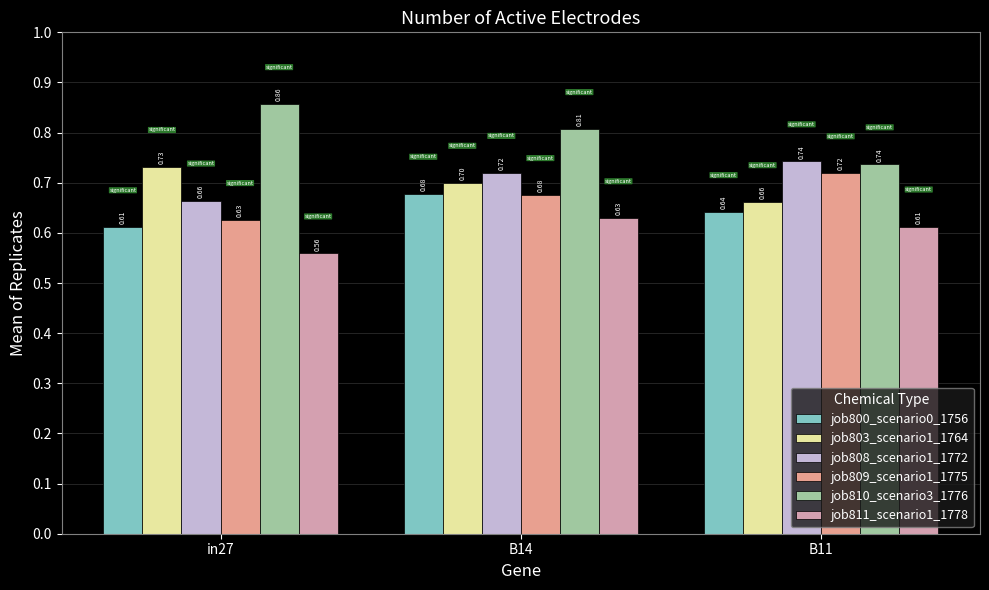

Between B11 and in27, which is larger?

B11